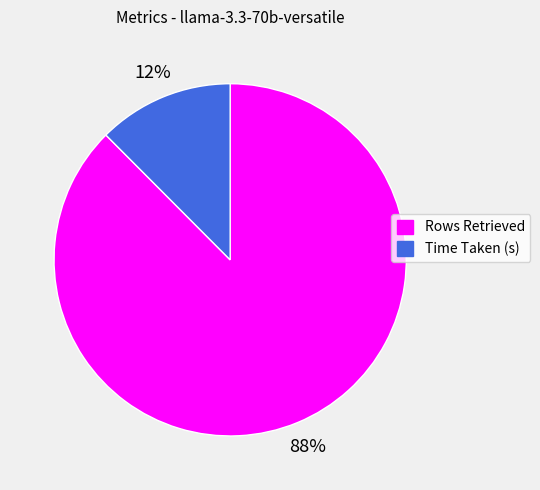

Which category accounts for the majority?

Rows Retrieved